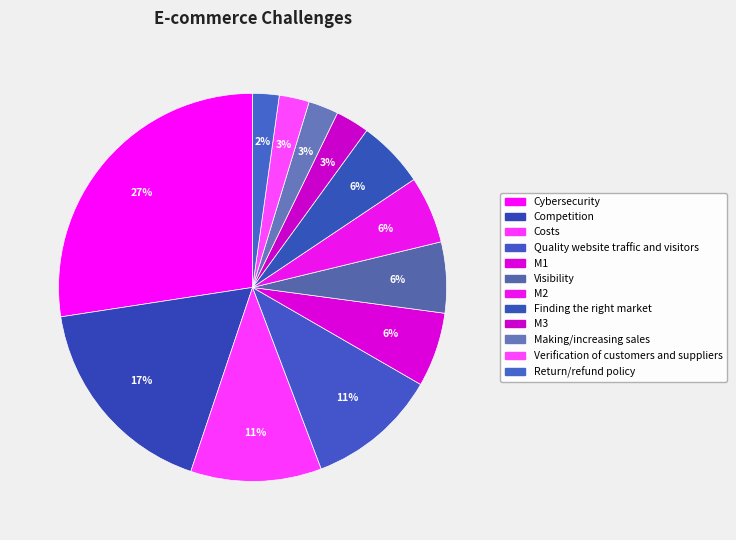

To the nearest percent, what is the difference between the largest and smallest slice percentages?

25%